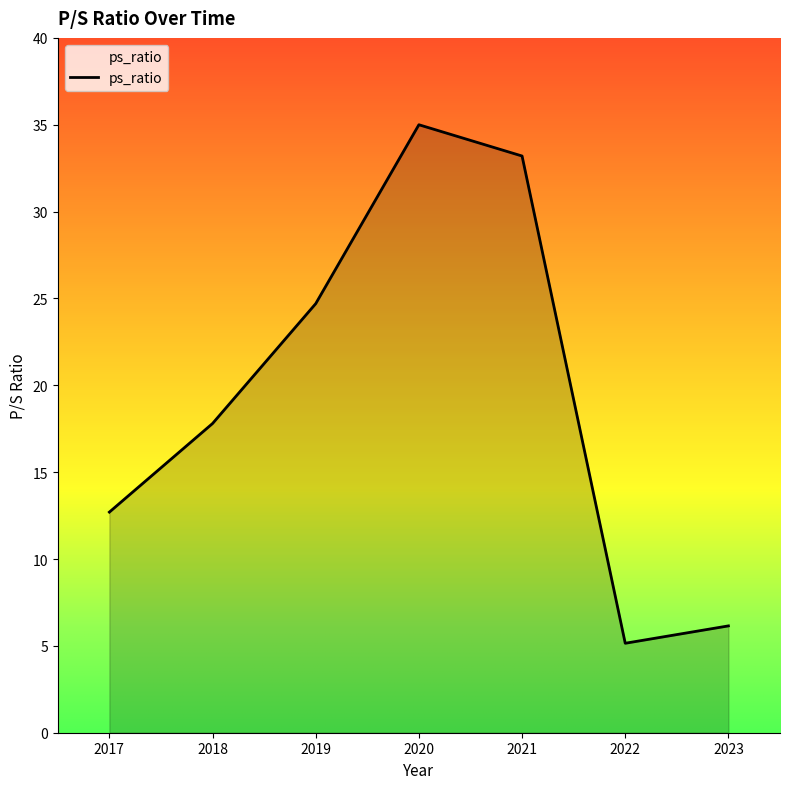

True or false: there are more than 0 points higher than both neighbors.

True